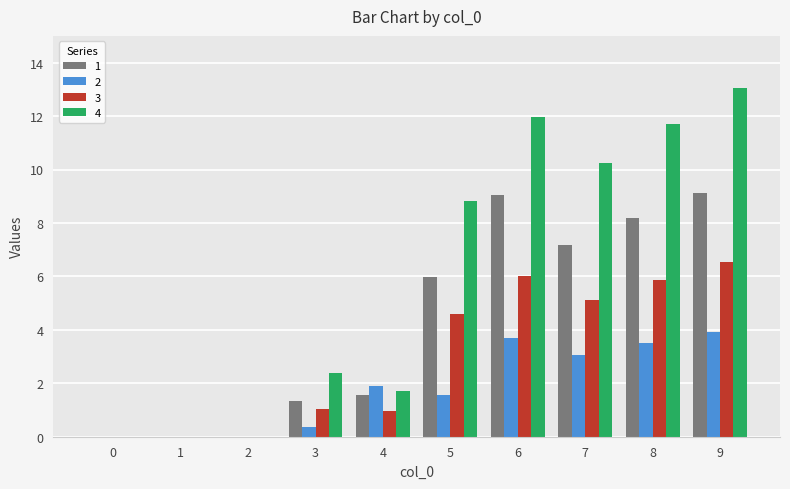

Which series has the largest range (max minus min)?

4